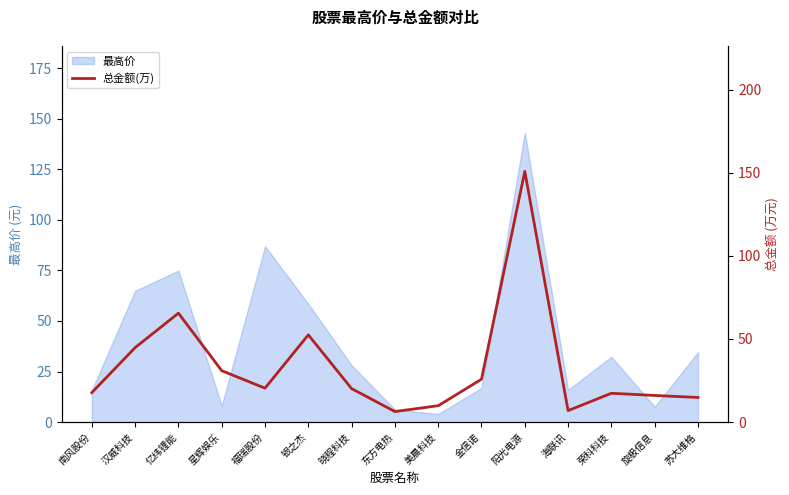

The chart shows a value of 27.7 at 汉威科技. True or false?

False